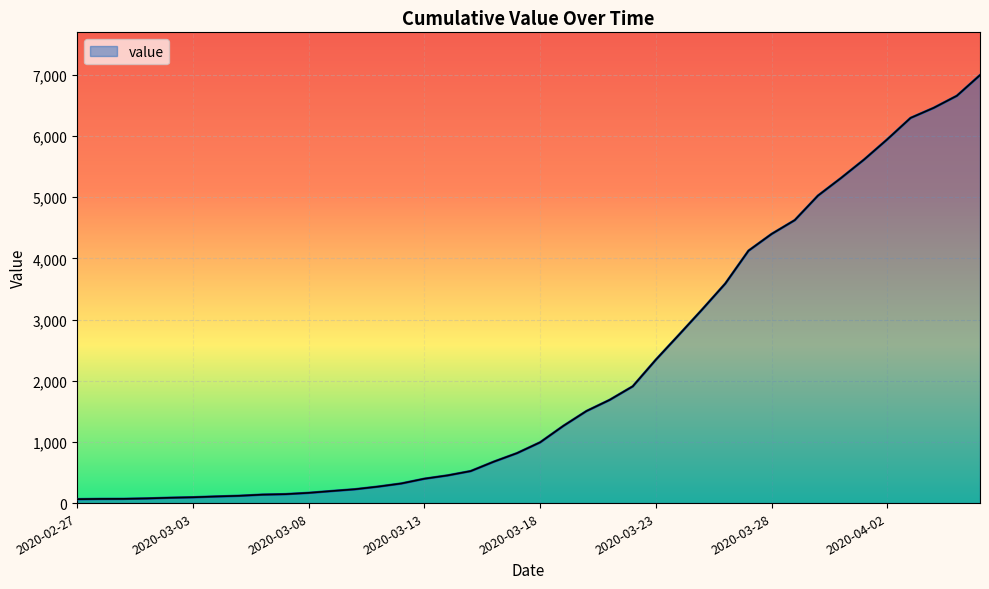

What is the difference between the maximum and minimum values?

6931